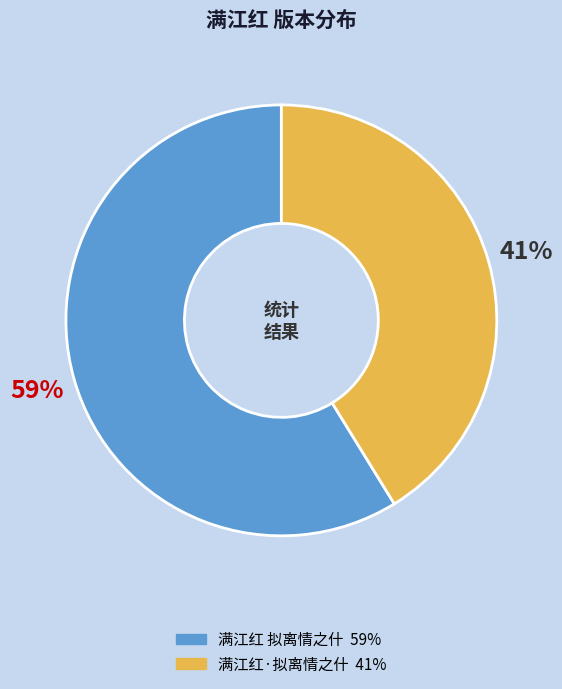

Between 满江红·拟离情之什 and 满江红 拟离情之什, which is larger?

满江红 拟离情之什